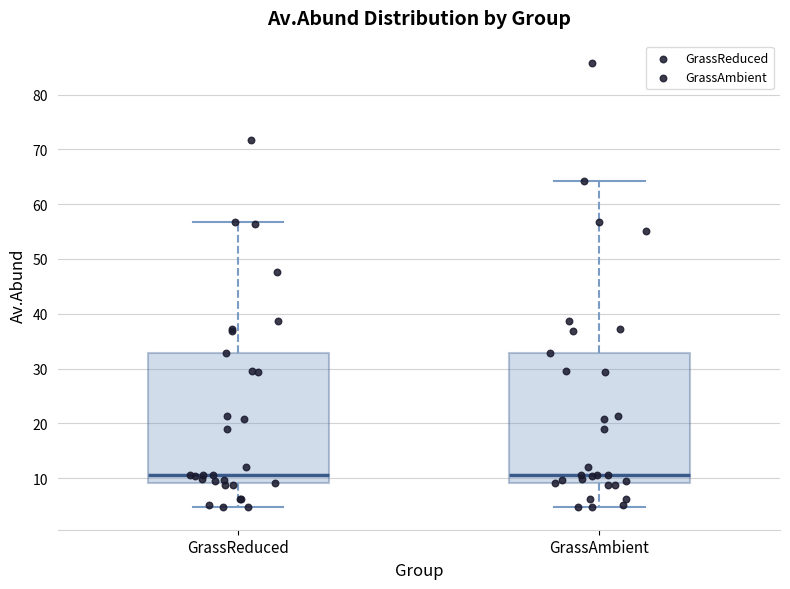

Reading left to right, read every box against the y-axis: the position of its median line, the range the box covers, and the ends of its whiskers. The values are not printed on the chart, so give them approximately, as read against the axis.

GrassReduced: median 11, box 9 to 33, whiskers 5 to 57
GrassAmbient: median 11, box 9 to 33, whiskers 5 to 64